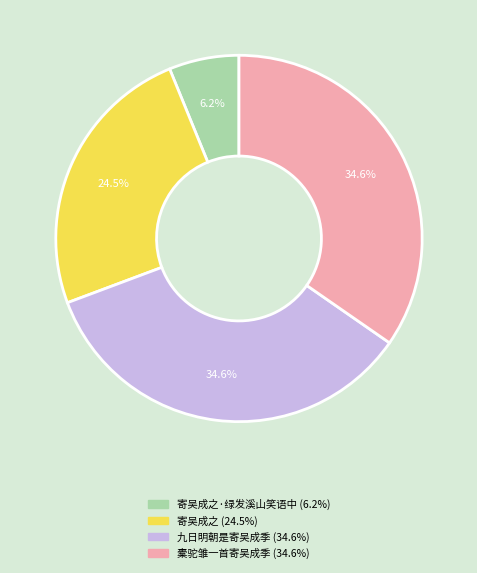

Does any single category account for the majority?

No